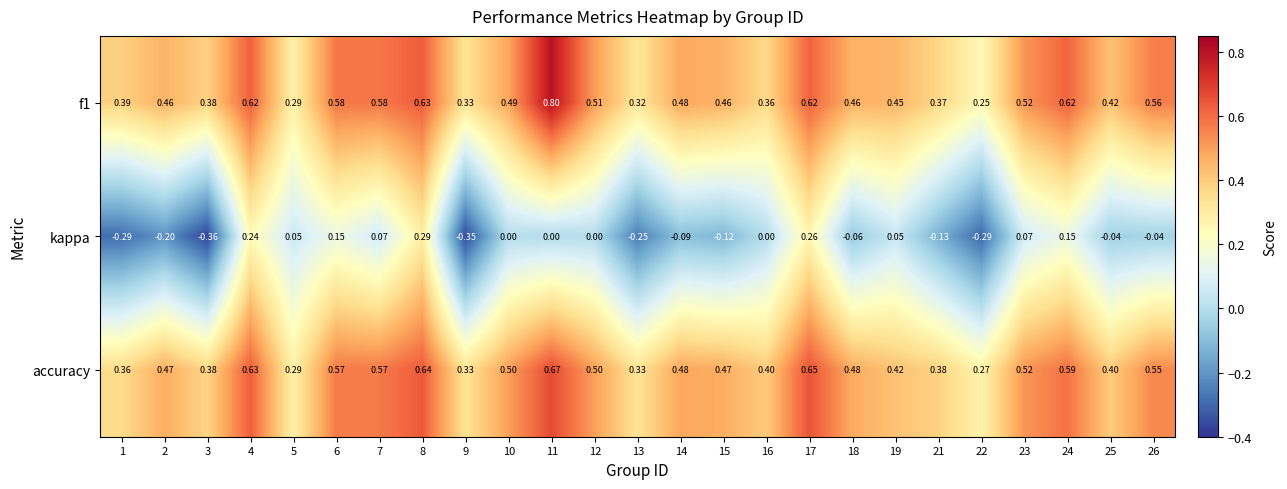

Is the value of kappa at 26 greater than the value of f1 at 21?

No